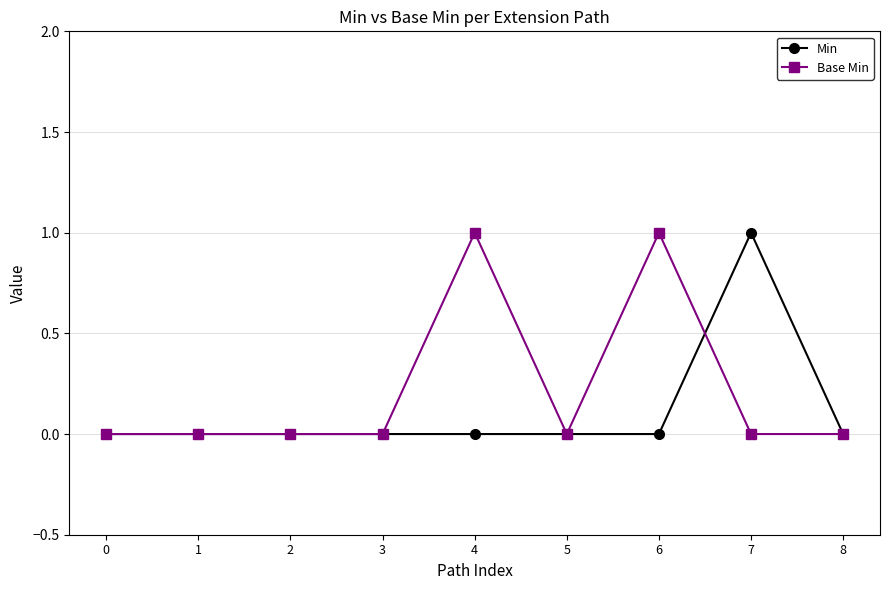

Which category has the highest value in the Min series?

7